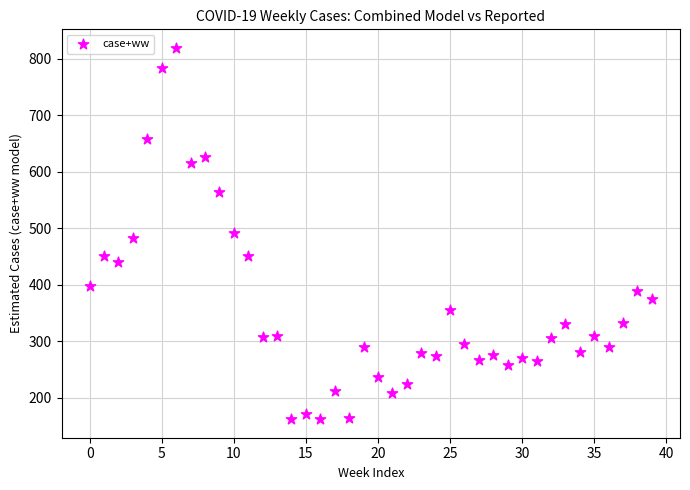

What is the range of Y values (max minus min)?

657.4